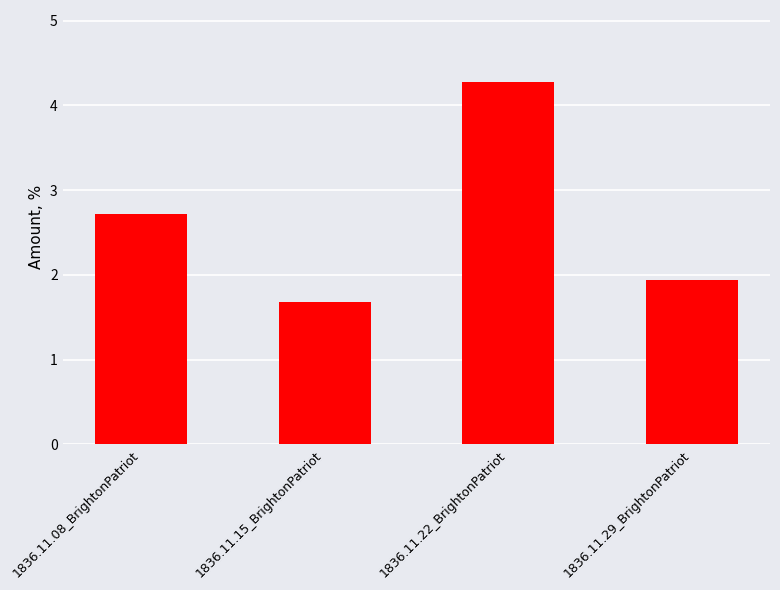

Reading left to right, extract all data points from this chart.

2.7	1.7	4.3	1.9